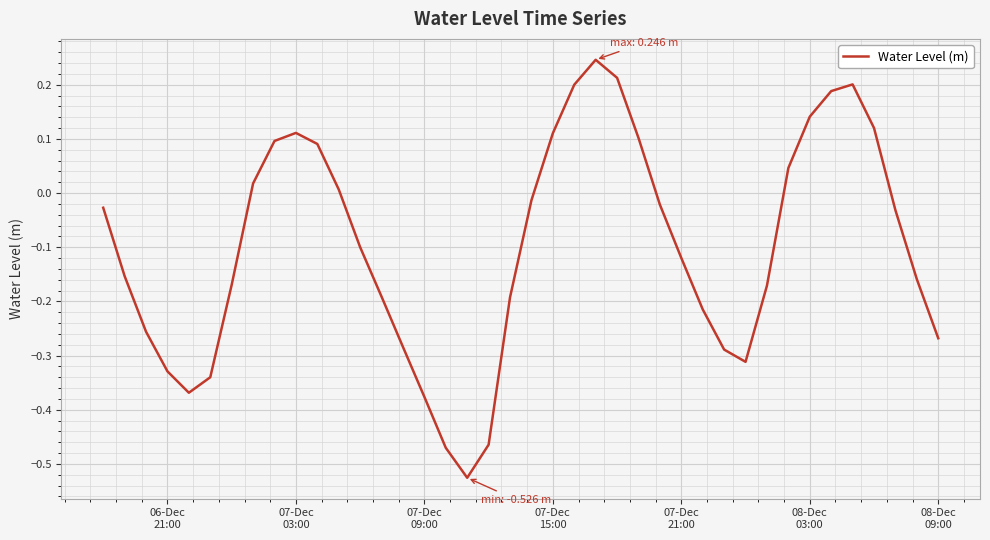

What is the difference between the maximum and minimum values?

0.8